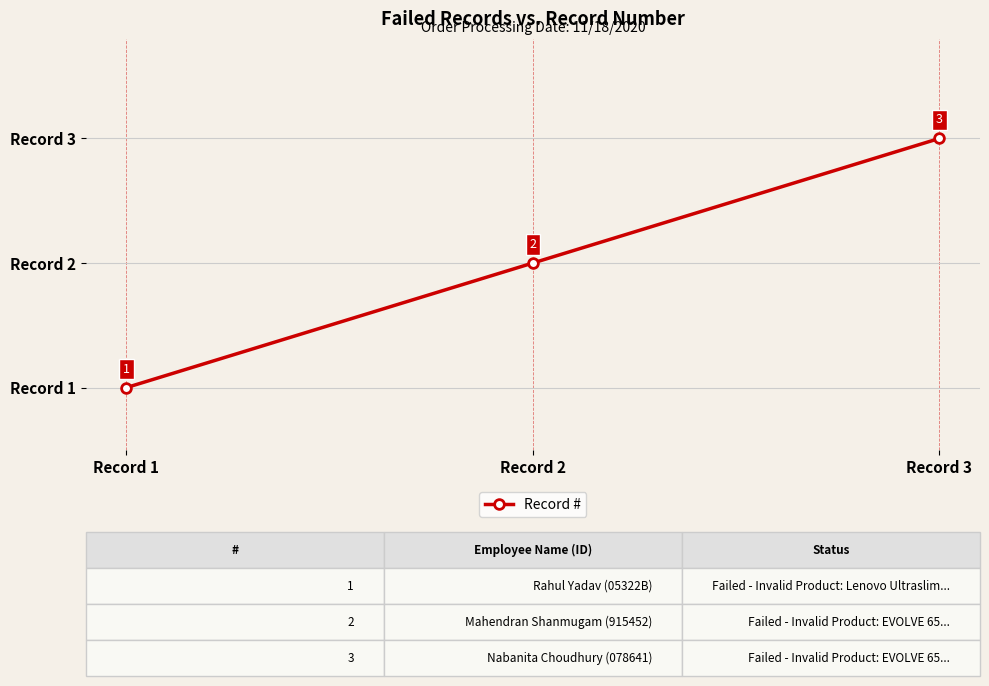

Approximately how many times larger is the value at Record 3 compared to Record 1?

3.0